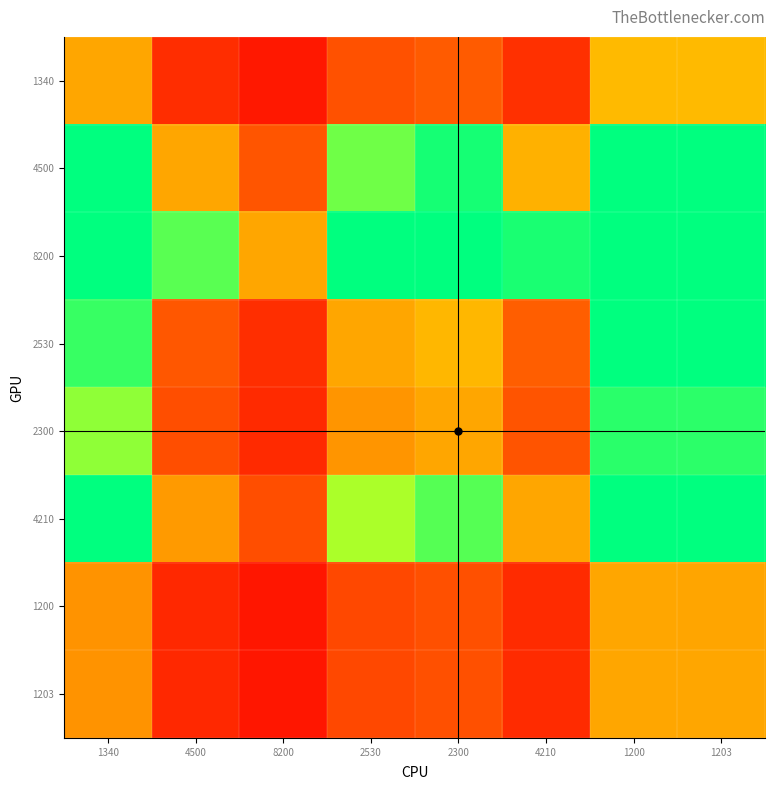

List the series in order of their peak value, highest first.

8200, 4500, 4210, 2530, 2300, 1340, 1203, 1200